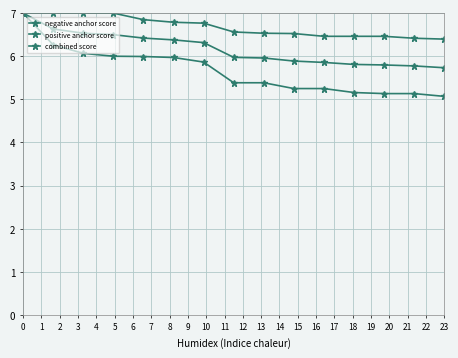

Is this an area chart (filled region under the line)?

No